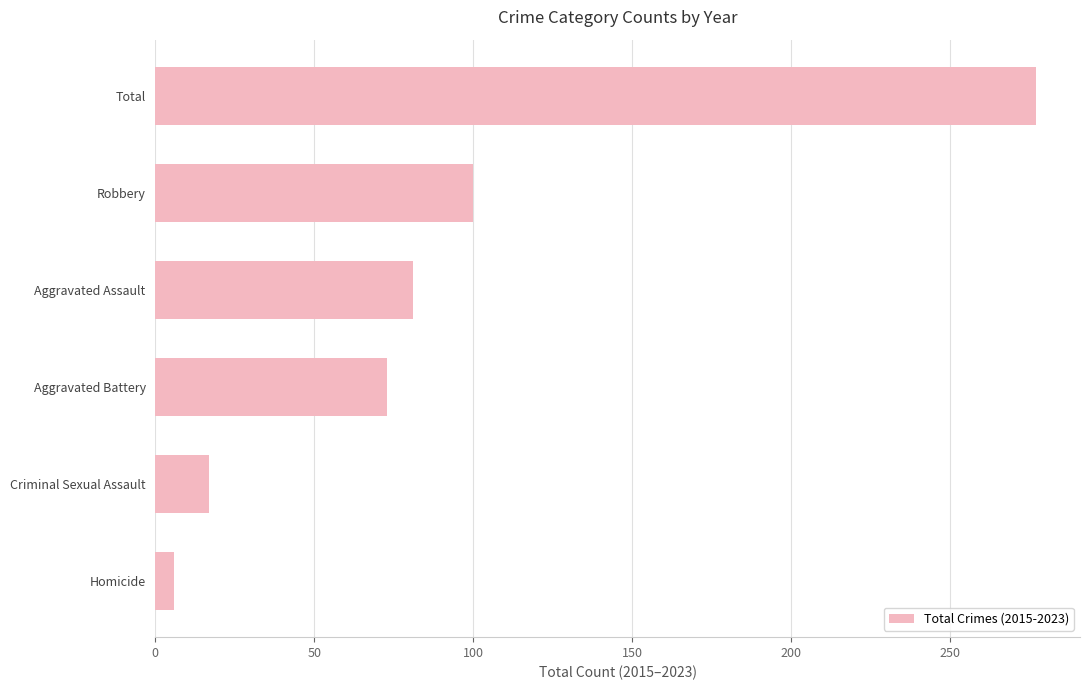

Reading bottom to top, list all the values displayed in this chart.

Homicide=6	Criminal Sexual Assault=17	Aggravated Battery=73	Aggravated Assault=81	Robbery=100	Total=277